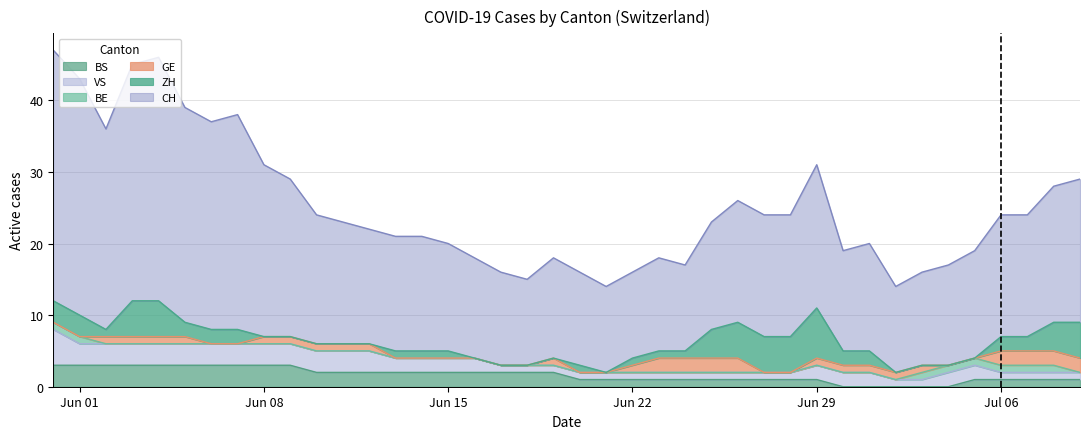

How many values in the BS series are below 2?

20